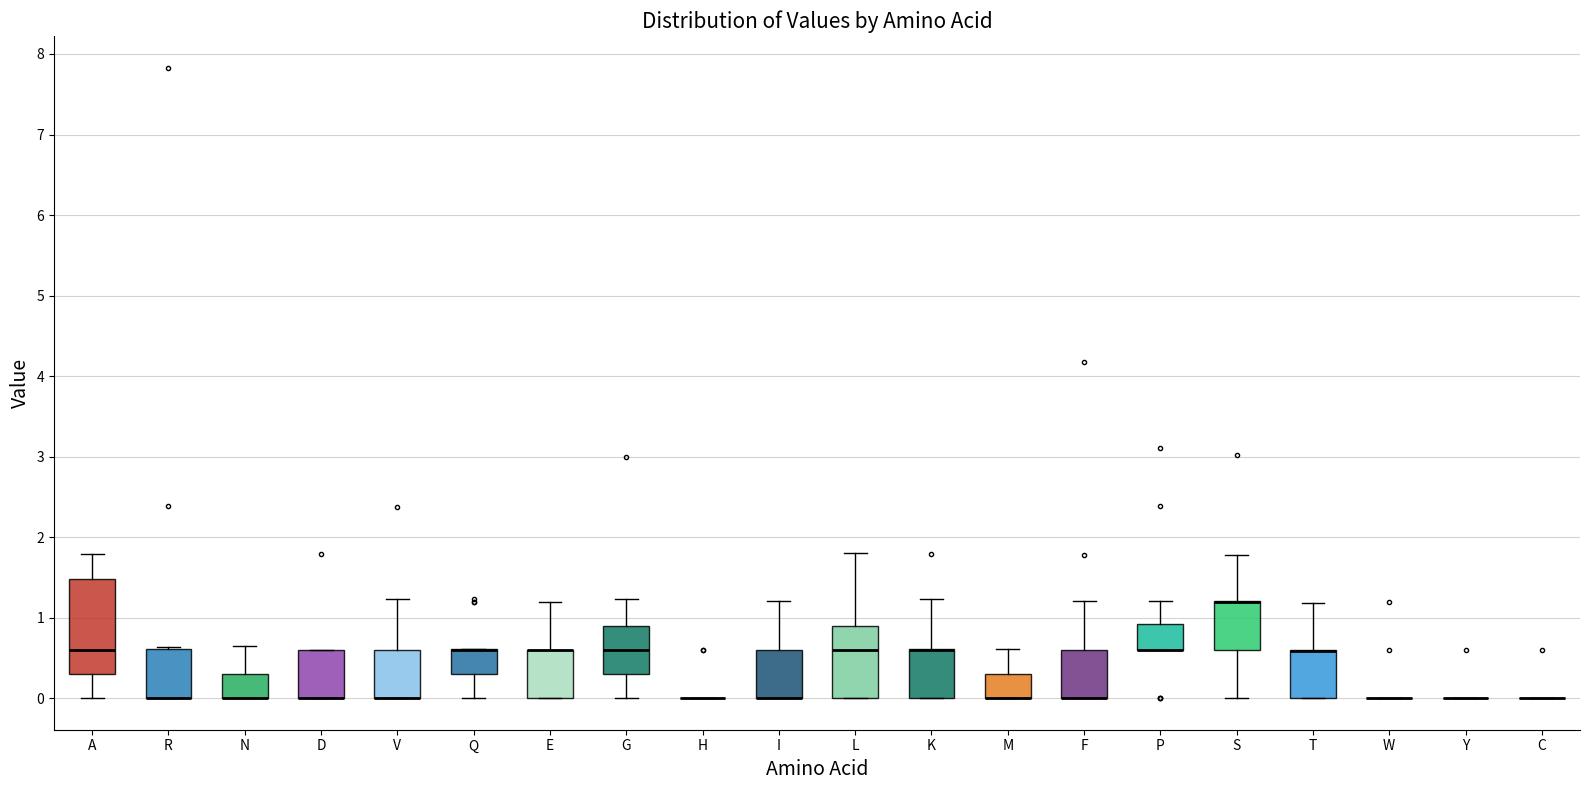

Reading left to right, read every box against the y-axis: the position of its median line, the range the box covers, and the ends of its whiskers. The values are not printed on the chart, so give them approximately, as read against the axis.

A: median 0.6, box 0.3 to 1.5, whiskers 0.0 to 1.8
R: median 0.0 (drawn on the box's lower edge), box 0.0 to 0.6, whiskers 0.0 to 0.6 (just above the box's upper edge)
N: median 0.0 (drawn on the box's lower edge), box 0.0 to 0.3, whiskers 0.0 to 0.6
D: median 0.0 (drawn on the box's lower edge), box 0.0 to 0.6, whiskers 0.0 to 0.6
V: median 0.0 (drawn on the box's lower edge), box 0.0 to 0.6, whiskers 0.0 to 1.2
Q: median 0.6 (drawn on the box's upper edge), box 0.3 to 0.6, whiskers 0.0 to 0.6
E: median 0.6 (drawn on the box's upper edge), box 0.0 to 0.6, whiskers 0.0 to 1.2
G: median 0.6, box 0.3 to 0.9, whiskers 0.0 to 1.2
H: box collapsed to a line at 0.0, whiskers 0.0 to 0.0
I: median 0.0 (drawn on the box's lower edge), box 0.0 to 0.6, whiskers 0.0 to 1.2
L: median 0.6, box 0.0 to 0.9, whiskers 0.0 to 1.8
K: median 0.6 (drawn on the box's upper edge), box 0.0 to 0.6, whiskers 0.0 to 1.2
M: median 0.0 (drawn on the box's lower edge), box 0.0 to 0.3, whiskers 0.0 to 0.6
F: median 0.0 (drawn on the box's lower edge), box 0.0 to 0.6, whiskers 0.0 to 1.2
P: median 0.6 (drawn on the box's lower edge), box 0.6 to 0.9, whiskers 0.6 to 1.2
S: median 1.2 (drawn on the box's upper edge), box 0.6 to 1.2, whiskers 0.0 to 1.8
T: median 0.6 (drawn on the box's upper edge), box 0.0 to 0.6, whiskers 0.0 to 1.2
W: box collapsed to a line at 0.0, whiskers 0.0 to 0.0
Y: box collapsed to a line at 0.0, whiskers 0.0 to 0.0
C: box collapsed to a line at 0.0, whiskers 0.0 to 0.0